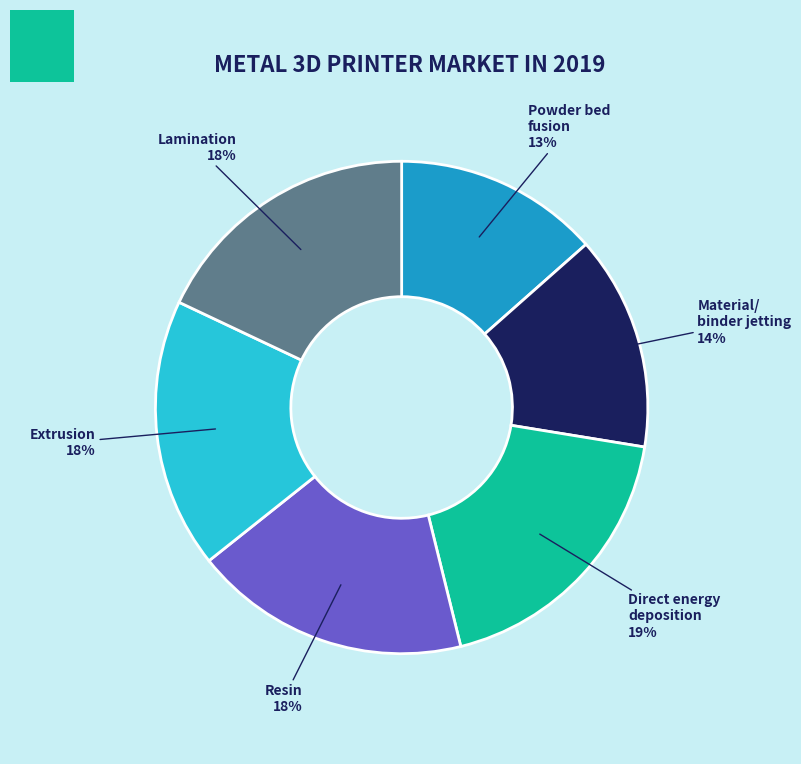

How many slices are in this pie chart?

6